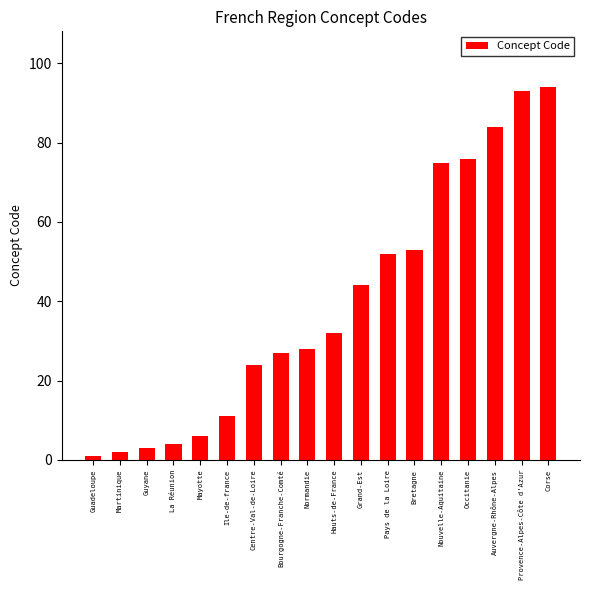

Rank the categories by value from highest to lowest.

Corse, Provence-Alpes-Côte d'Azur, Auvergne-Rhône-Alpes, Occitanie, Nouvelle-Aquitaine, Bretagne, Pays de la Loire, Grand-Est, Hauts-de-France, Normandie, Bourgogne-Franche-Comté, Centre-Val-de-Loire, Ile-de-france, Mayotte, La Réunion, Guyane, Martinique, Guadeloupe